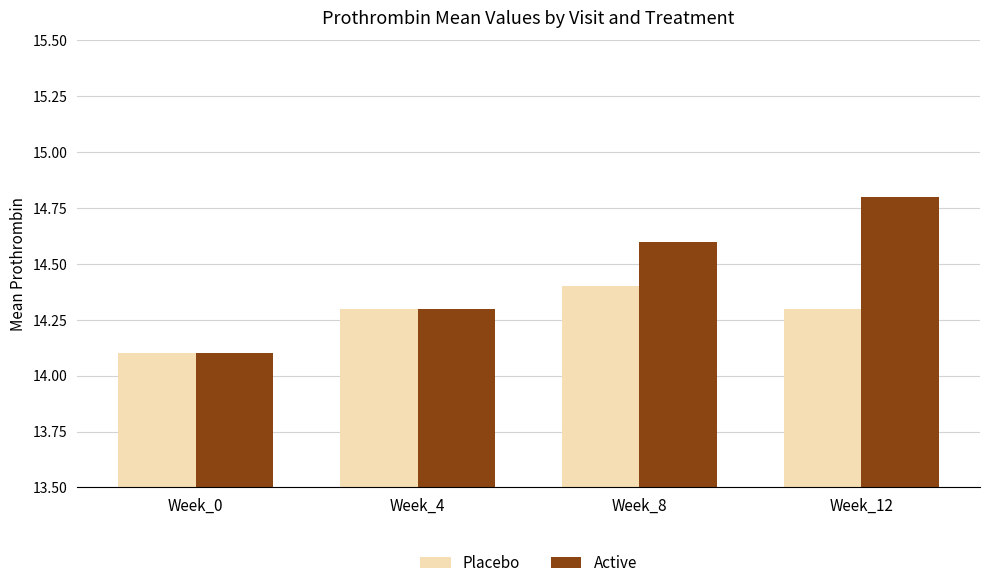

List the labels in order of Active value, smallest first.

Week_0, Week_4, Week_8, Week_12